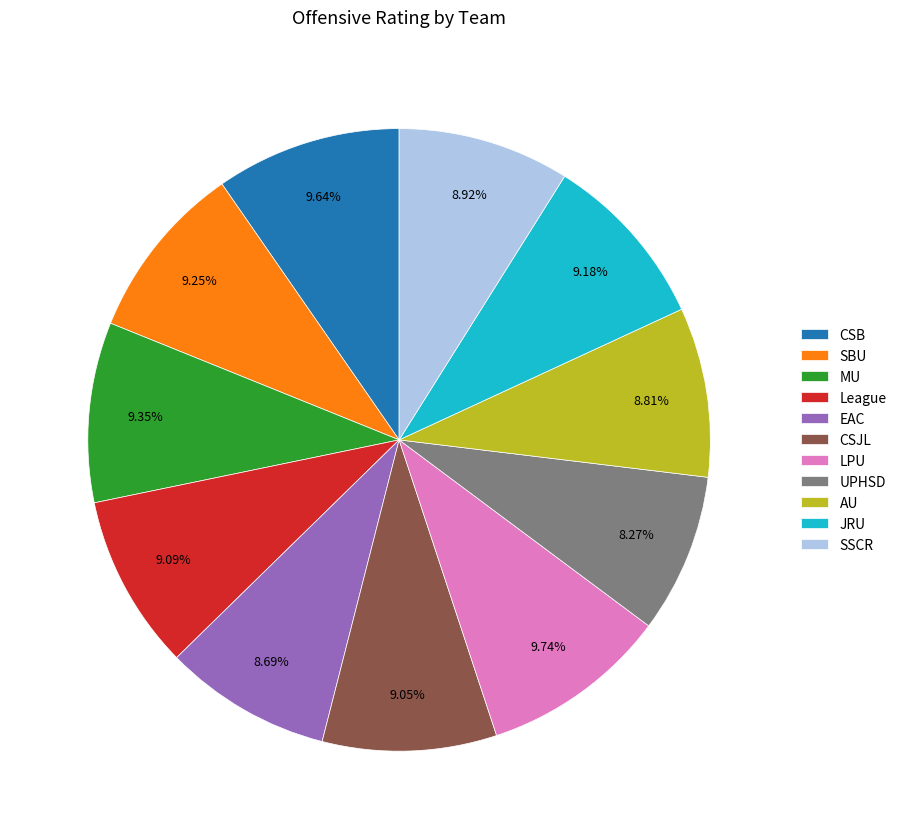

How many slices are in this pie chart?

11